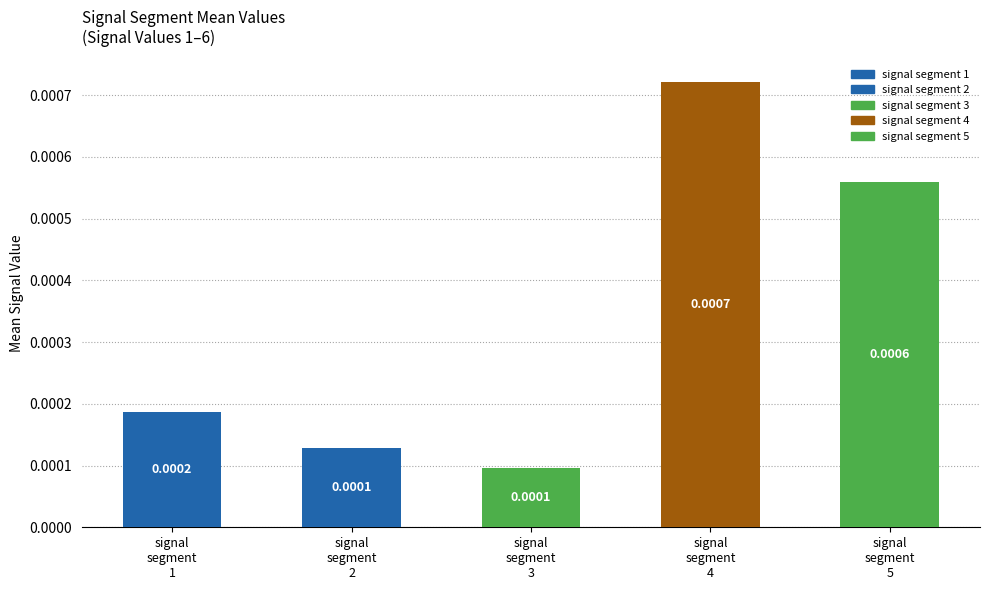

Is it true that signal segment 4 equals 0.0 at Signal Value 1?

False